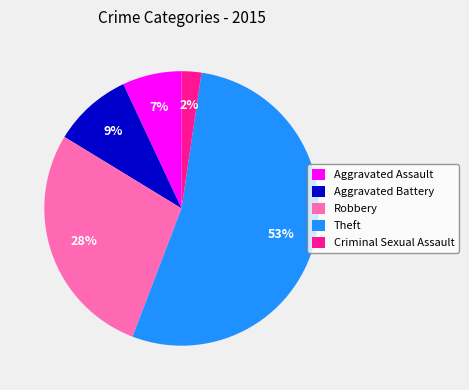

Which slice is the largest?

Theft